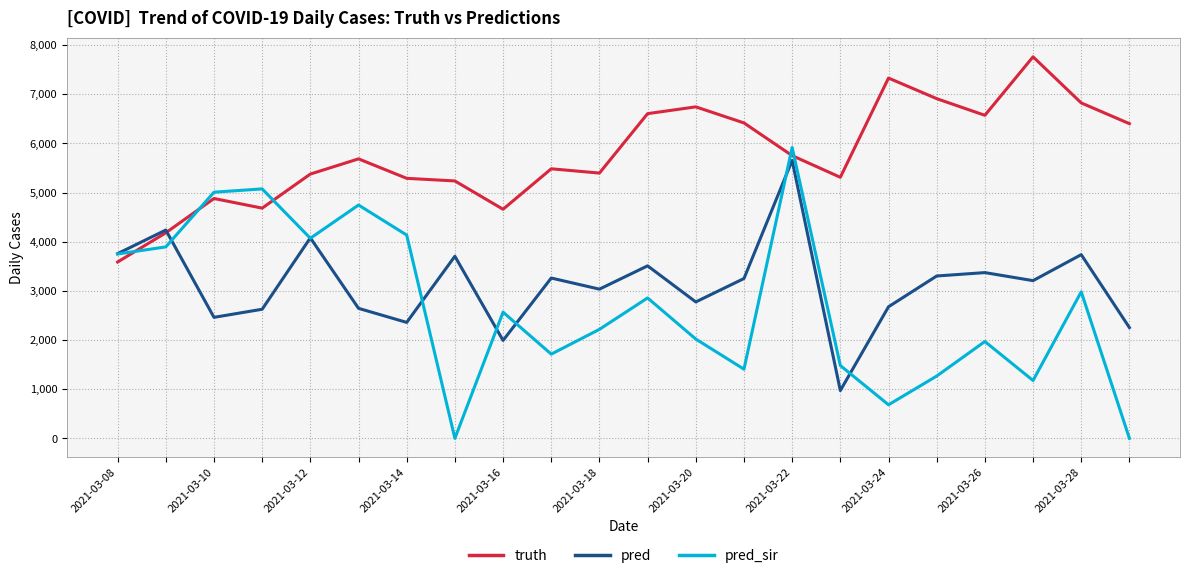

What is the sum of all truth values?

127075.0